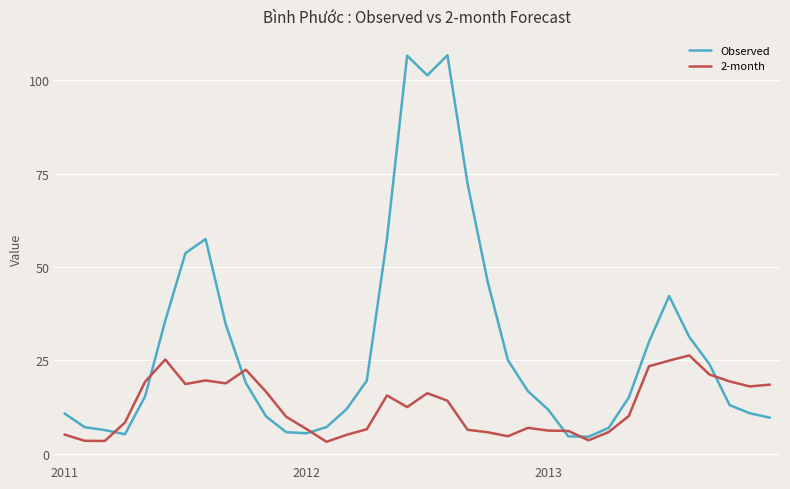

What is the minimum value for 2-month?

3.2